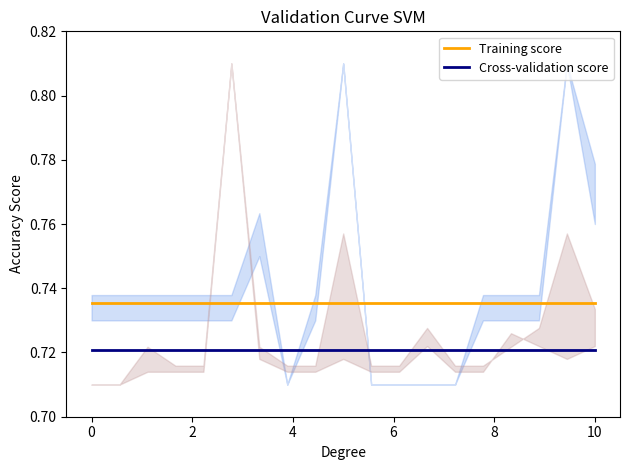

Rank the series by their average value, from lowest to highest.

Cross-validation score, Training score